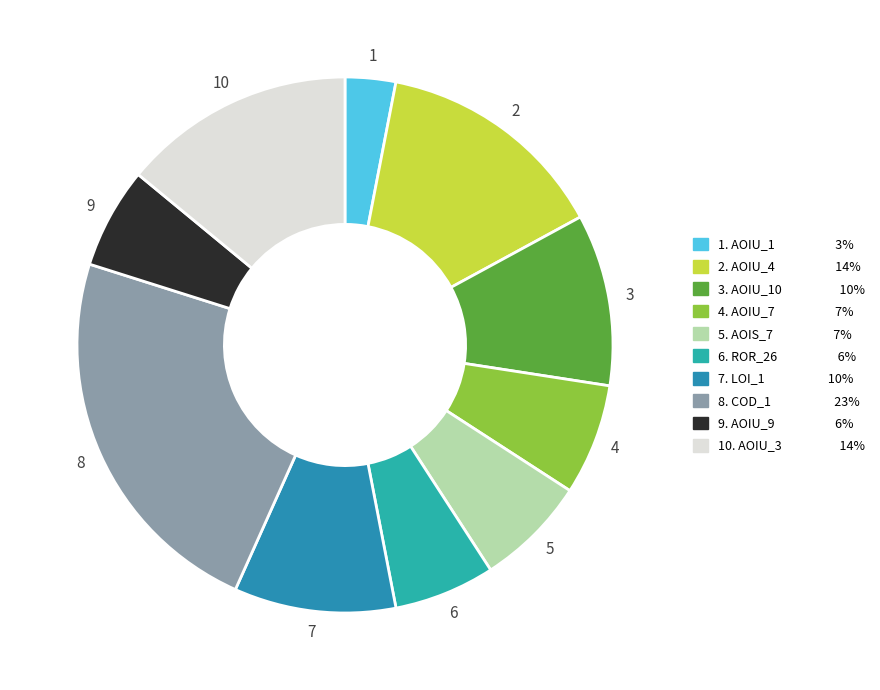

To the nearest percent, what is the difference between the largest and smallest slice percentages?

20%